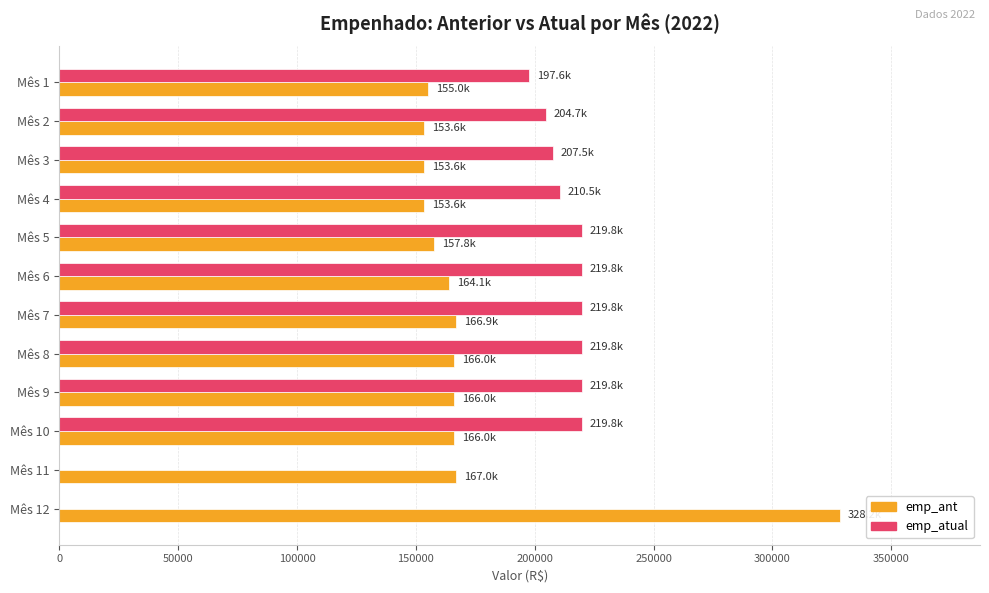

Which series changed the most between Mês 5 and Mês 11?

emp_atual